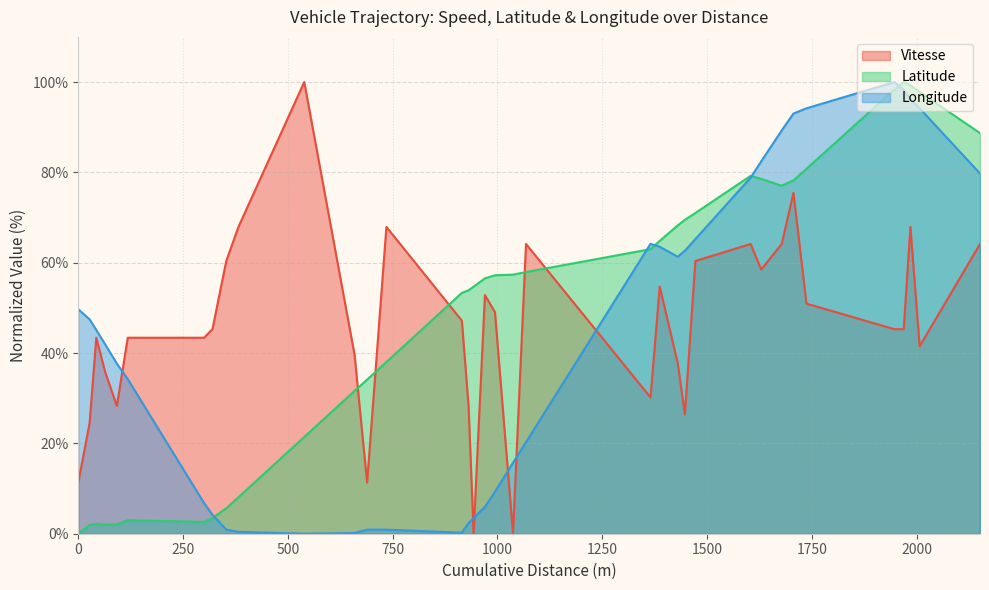

Does the chart display data point markers on the line(s)?

No